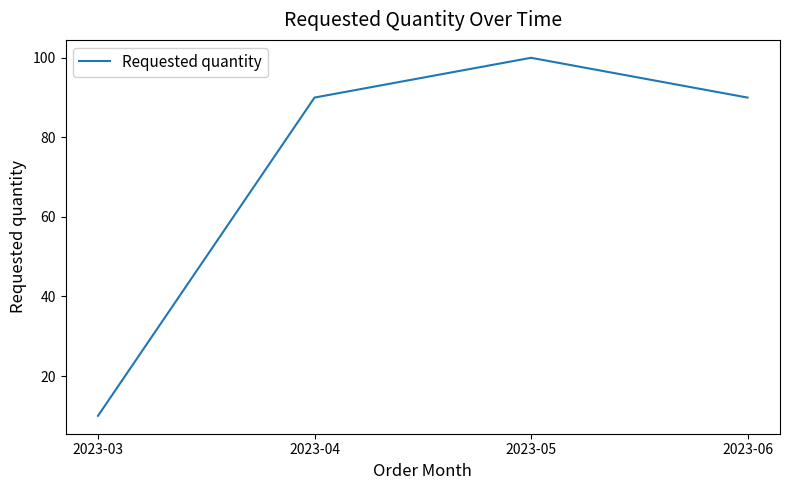

What value does the data have at 2023-06, to the nearest 5?

90